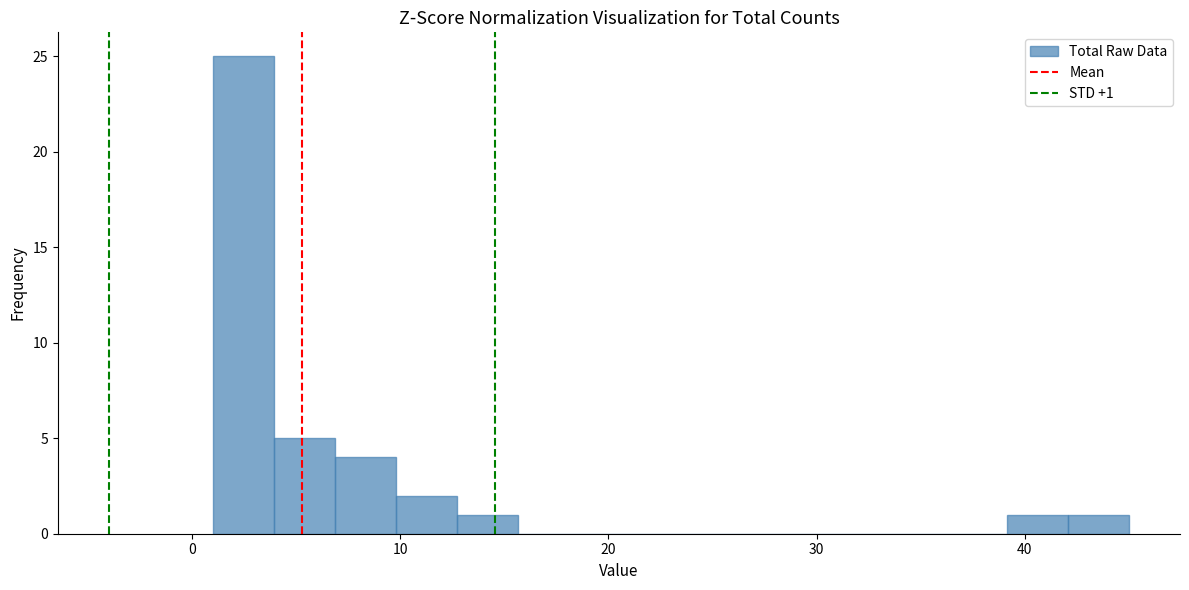

Read against the x-axis, roughly where is the centre of the tallest bar?

2